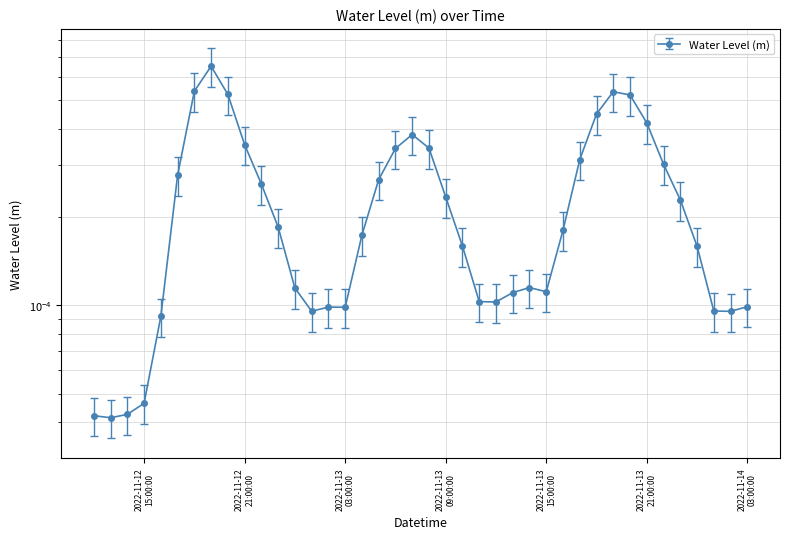

True or false: the data shows 0.0 at 2022-11-12 22:00:00.

False